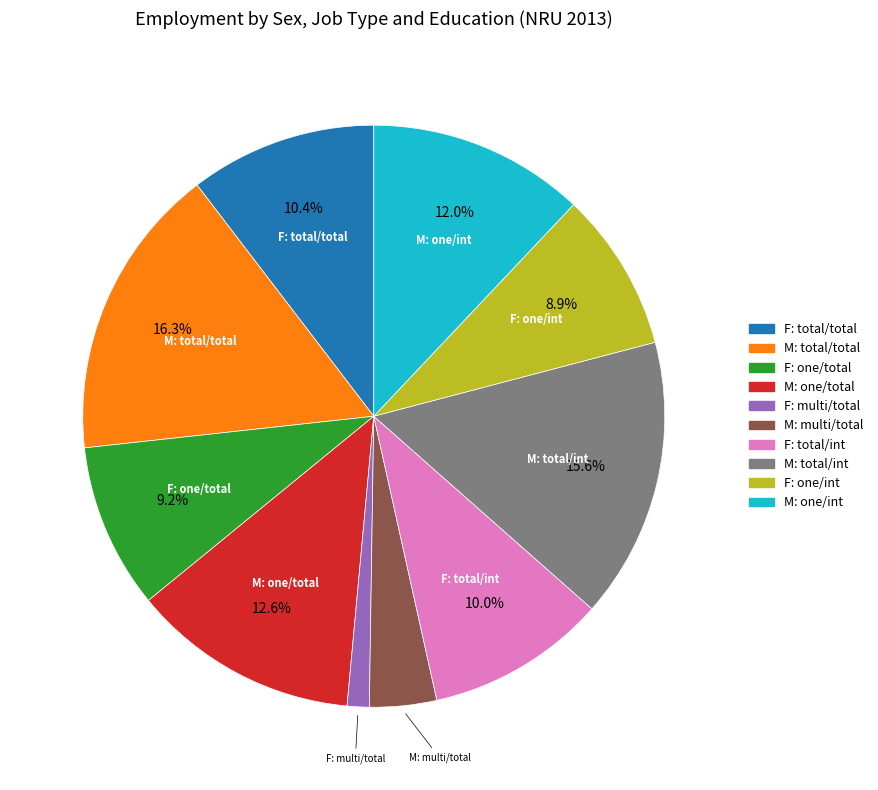

Is there any slice that represents more than half of the pie?

No